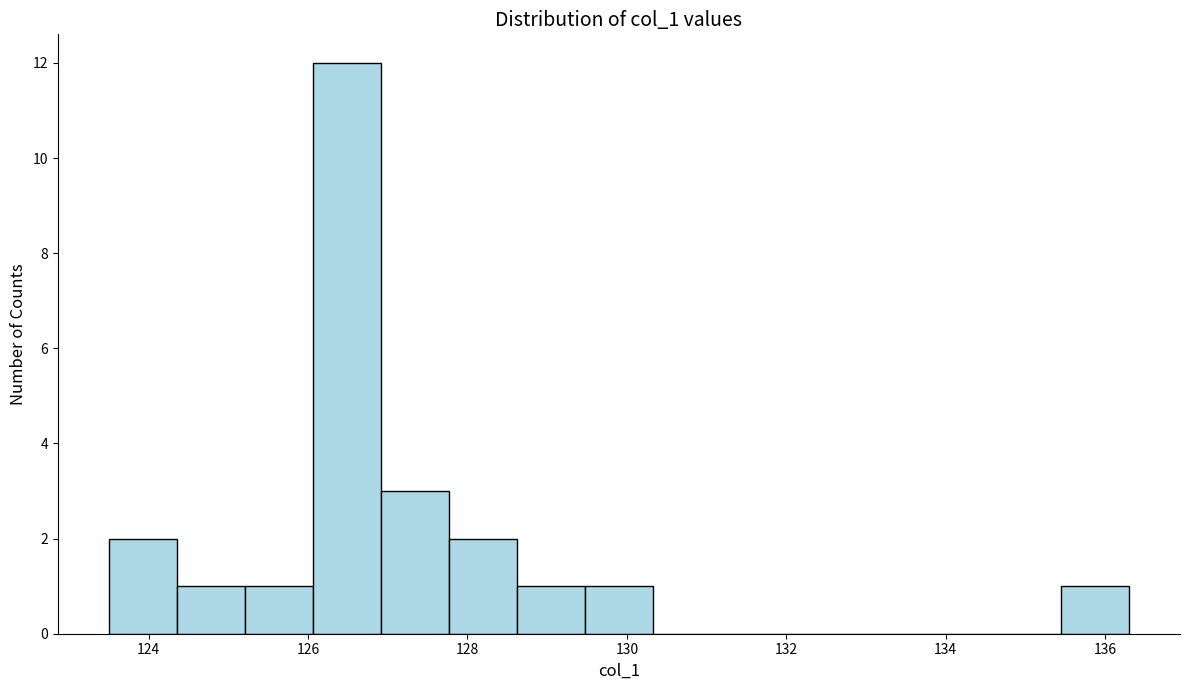

Reading left to right, list every bar in this chart as the range it spans on the x-axis followed by its height. Neither the bar edges nor the heights are printed on the chart, so give them approximately, as read against the axes.

123.6 to 124.4: 2
124.4 to 125.2: 1
125.2 to 126.0: 1
126.0 to 127.0: 12
127.0 to 127.8: 3
127.8 to 128.6: 2
128.6 to 129.4: 1
129.4 to 130.4: 1
130.4 to 131.2: 0
131.2 to 132.0: 0
132.0 to 132.8: 0
132.8 to 133.8: 0
133.8 to 134.6: 0
134.6 to 135.4: 0
135.4 to 136.4: 1